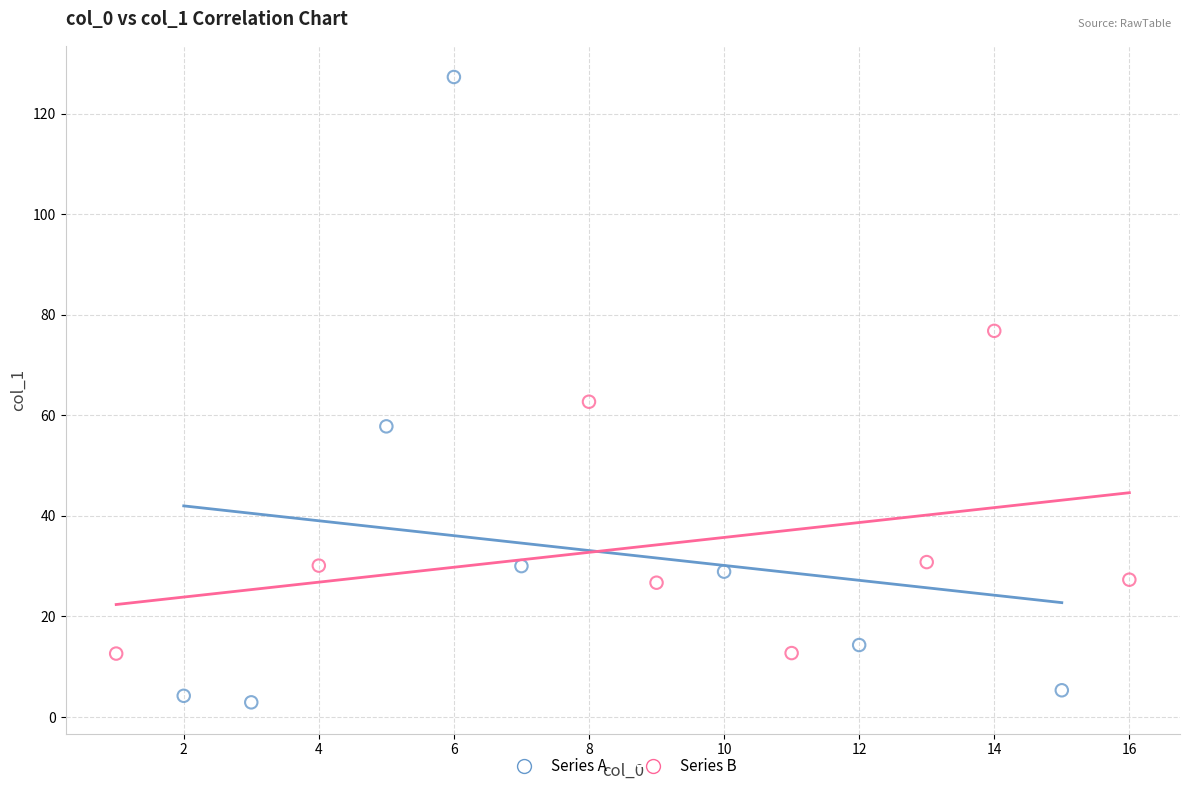

What are all the series names shown in the legend?

Series A, Series B